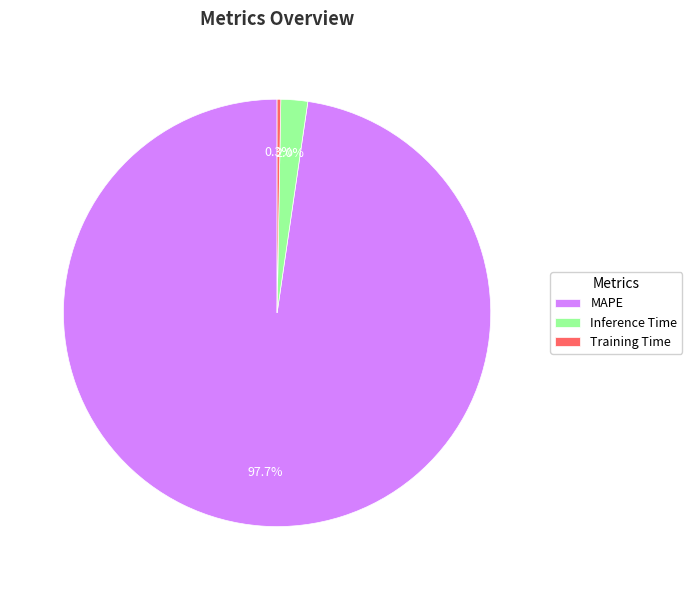

To the nearest percent, what portion does MAPE represent?

98%